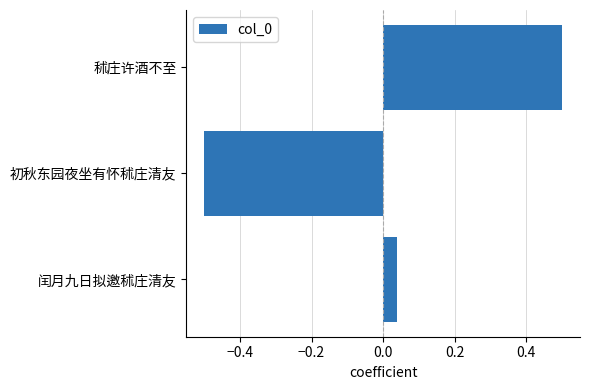

Which category has the lowest value across all series?

初秋东园夜坐有怀秫庄清友